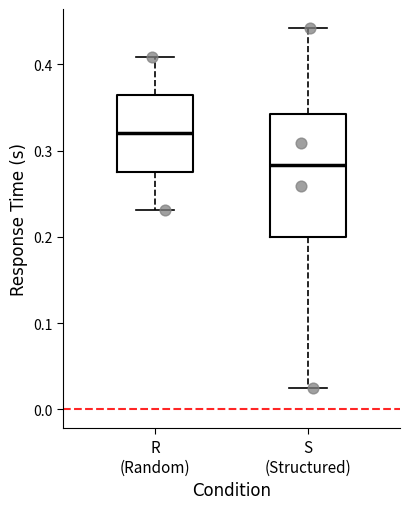

Which box's median line is the highest?

R (Random)